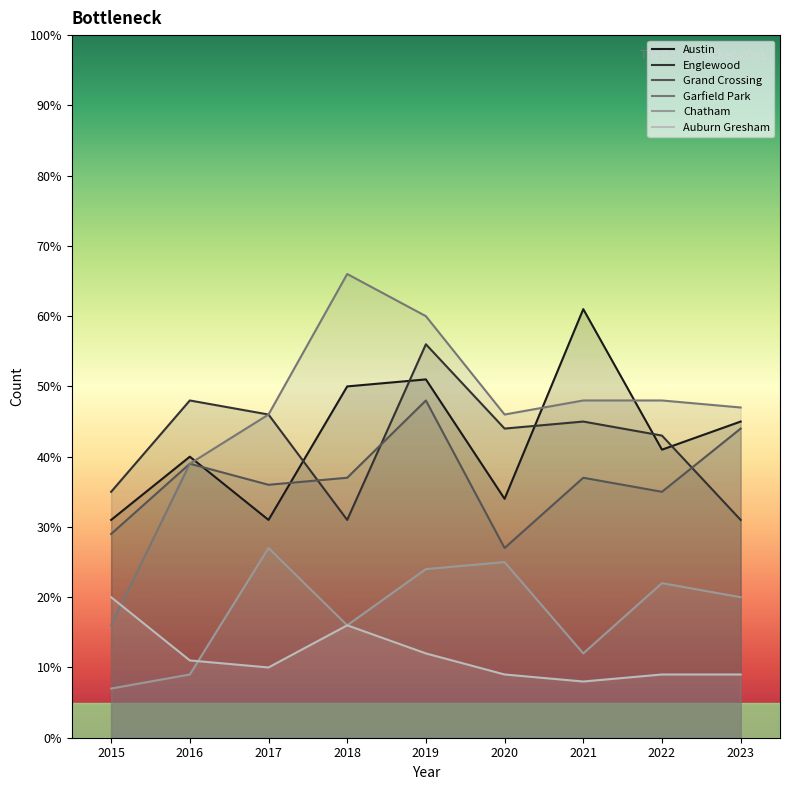

How many lines are shown in the chart?

6